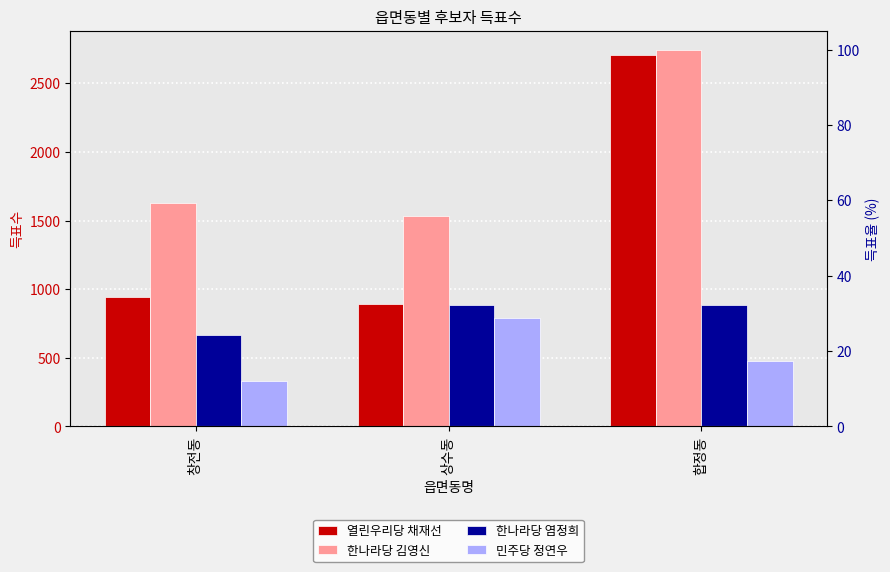

Reading left to right, list all the values displayed in this chart.

열린우리당 채재선: 창전동=945	상수동=890	합정동=2705
한나라당 김영신: 창전동=1626	상수동=1533	합정동=2746
한나라당 염정희: 창전동=670	상수동=884	합정동=883
민주당 정연우: 창전동=334	상수동=791	합정동=474